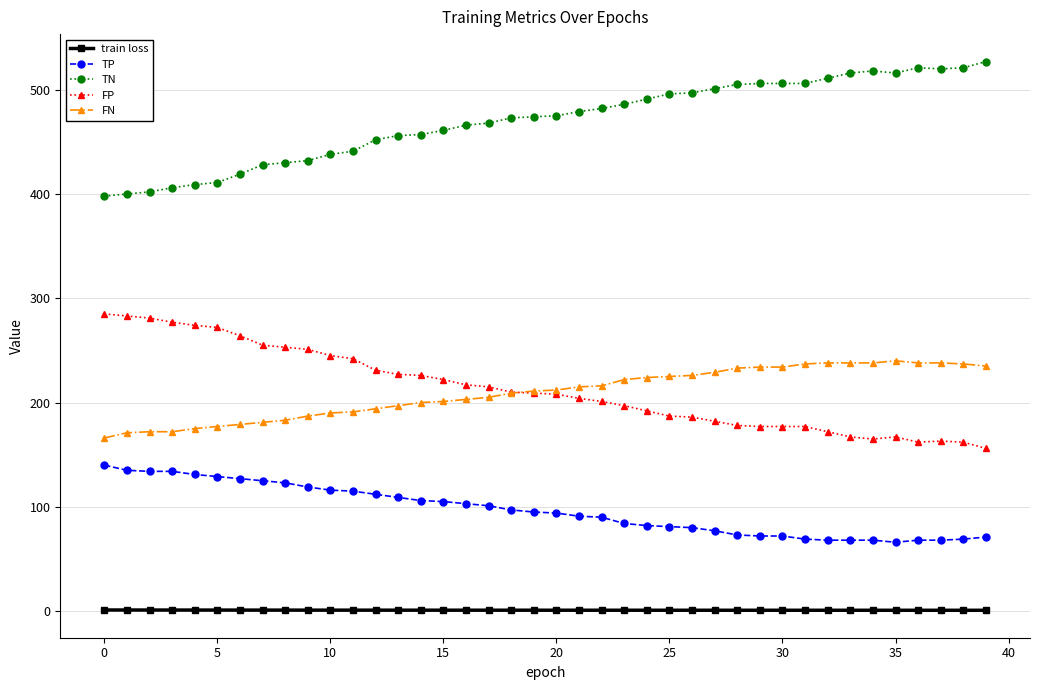

Rank the series by their maximum value, from lowest to highest.

train loss, TP, FN, FP, TN